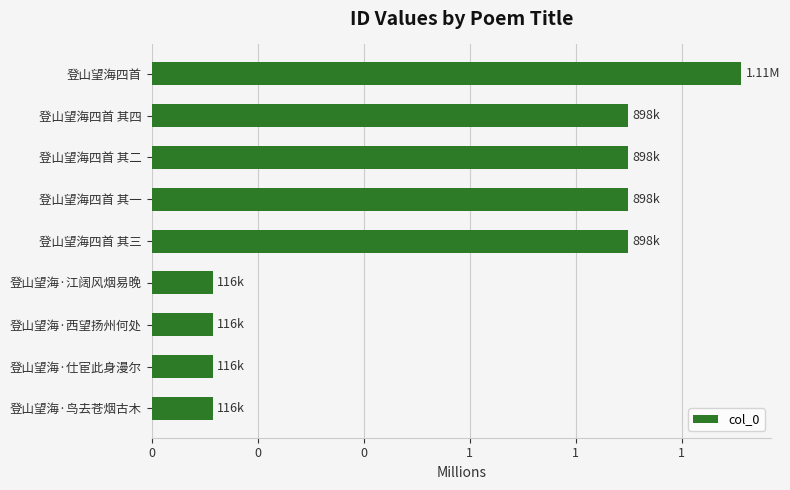

Are the bars horizontal?

Yes